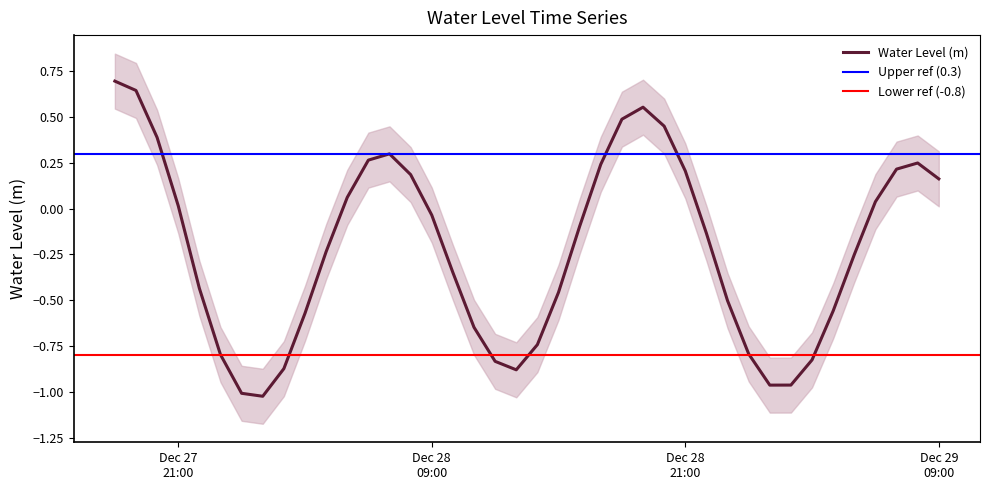

The value at 2022-12-28 11:00:00 is -0.6. True or false?

True